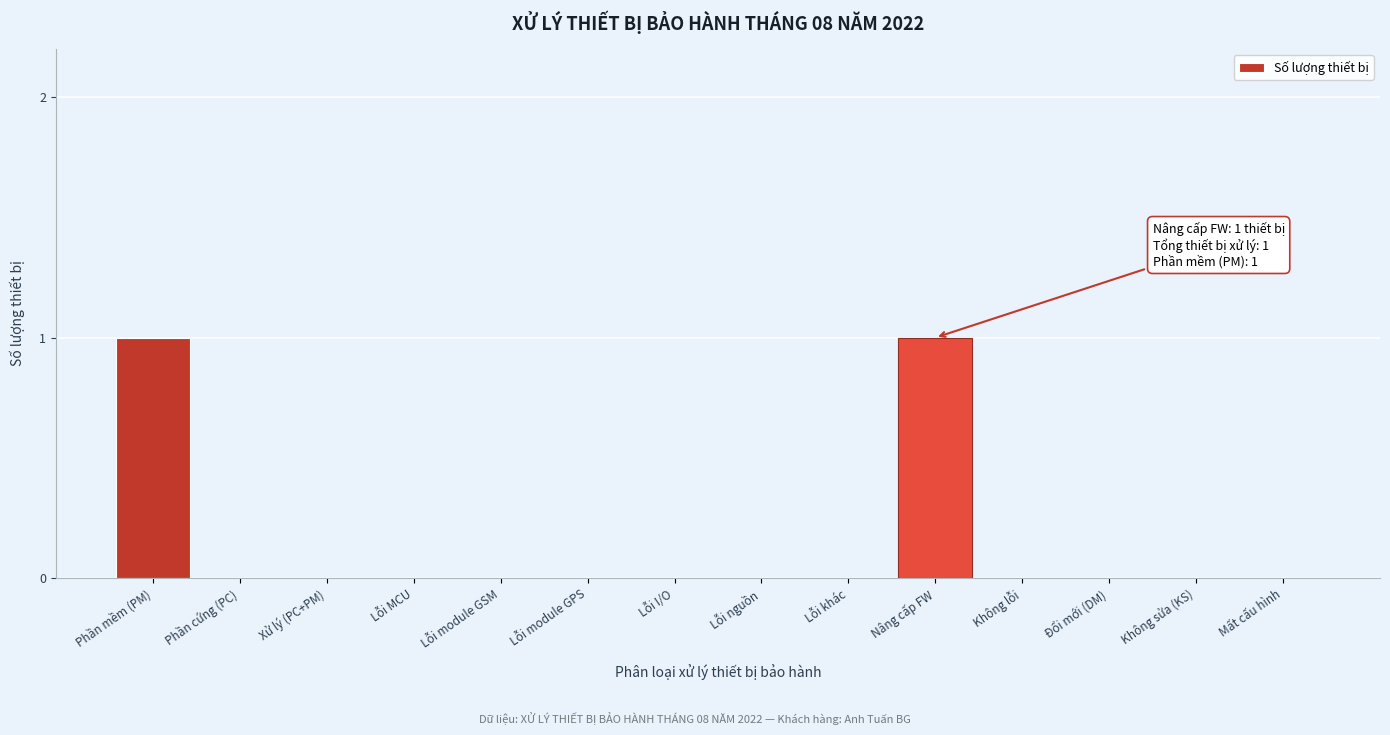

Reading left to right, list all the values displayed in this chart.

Phần mềm (PM)=1	Phần cứng (PC)=0	Xử lý (PC+PM)=0	Lỗi MCU=0	Lỗi module GSM=0	Lỗi module GPS=0	Lỗi I/O=0	Lỗi nguồn=0	Lỗi khác=0	Nâng cấp FW=1	Không lỗi=0	Đổi mới (DM)=0	Không sửa (KS)=0	Mất cấu hình=0